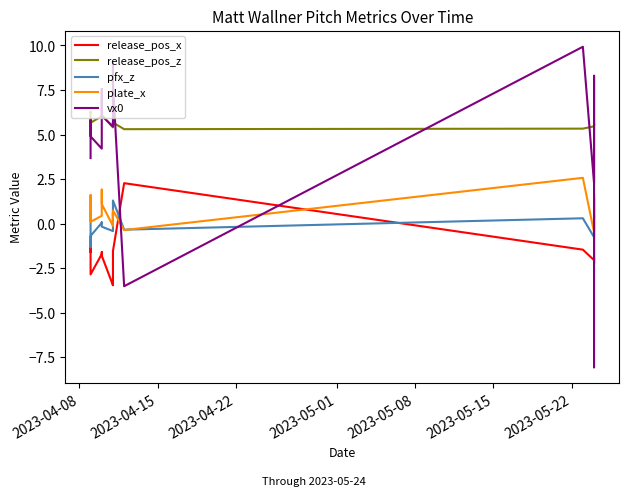

How many lines are shown in the chart?

5